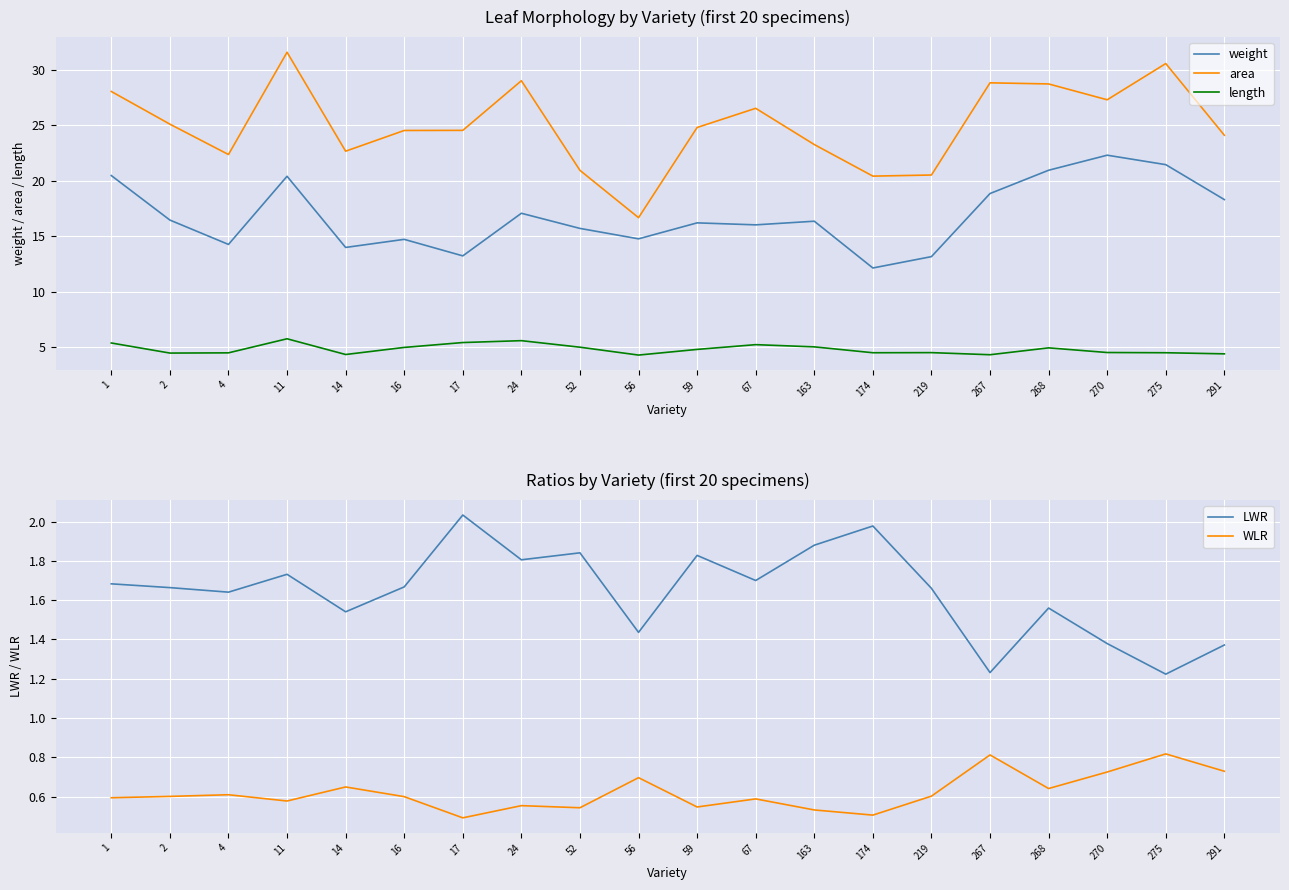

Rank the series by their maximum value, from lowest to highest.

WLR, LWR, length, weight, area